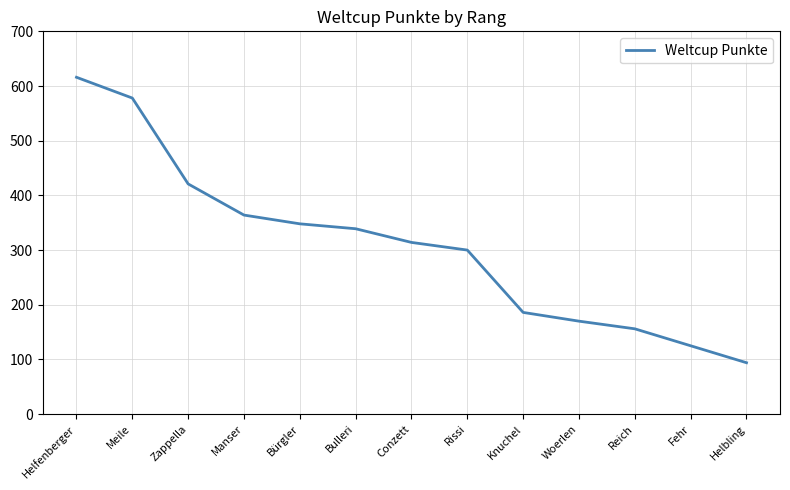

List the labels in order of value, largest first.

Helfenberger, Meile, Zappella, Manser, Bürgler, Bulleri, Conzett, Rissi, Knuchel, Woerlen, Reich, Fehr, Helbling